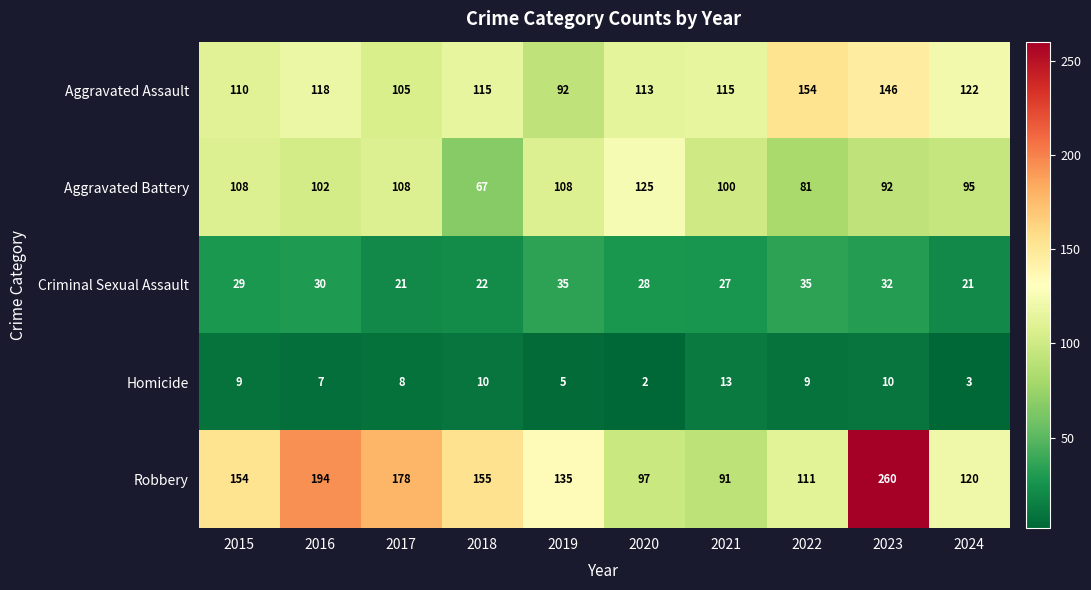

How many series are shown in this chart?

5